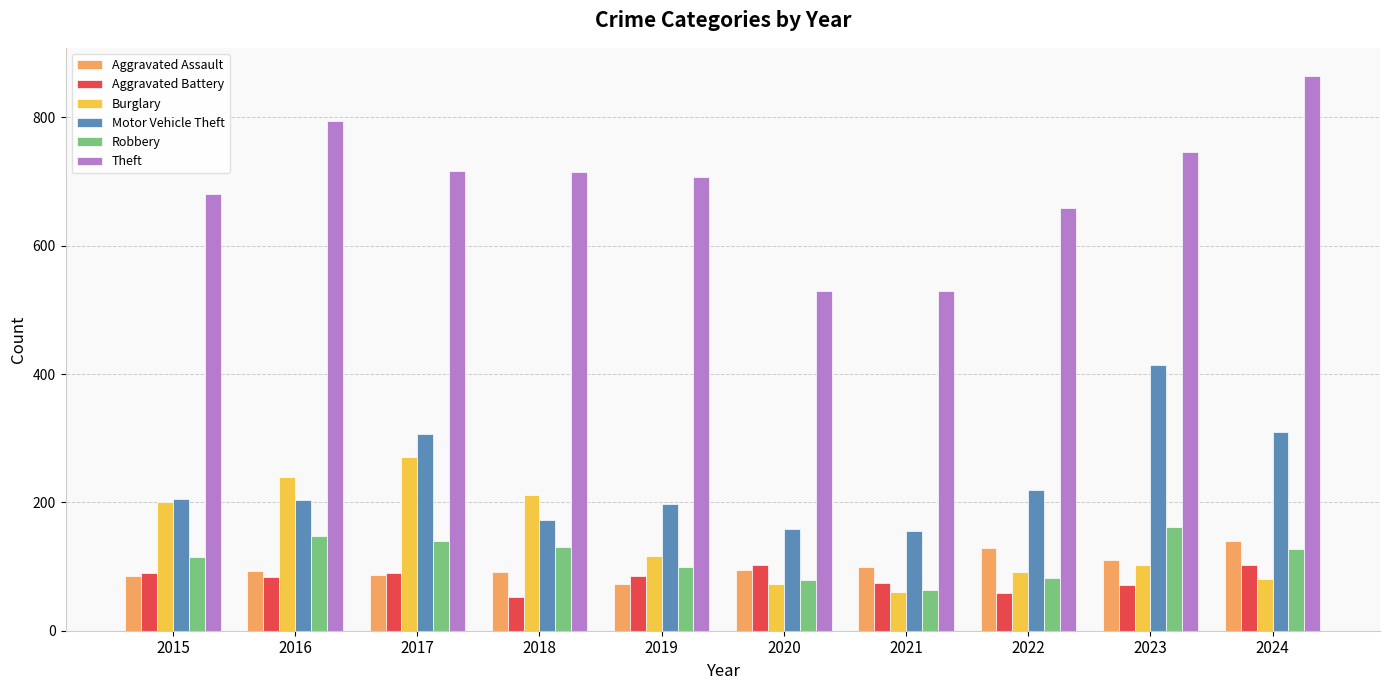

Does the chart contain stacked bars?

No